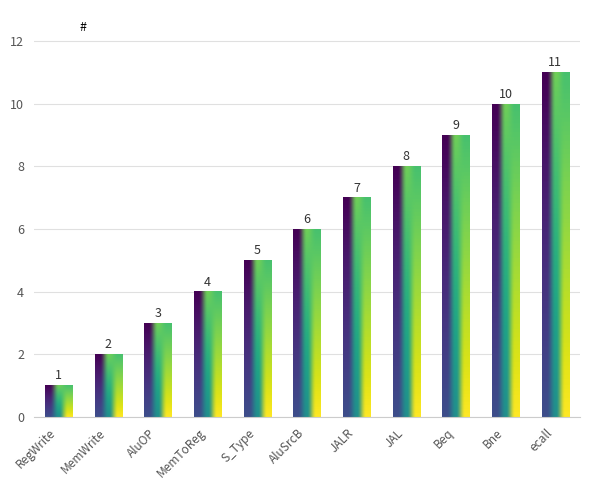

What is the change in value from S_Type to Bne?

+5